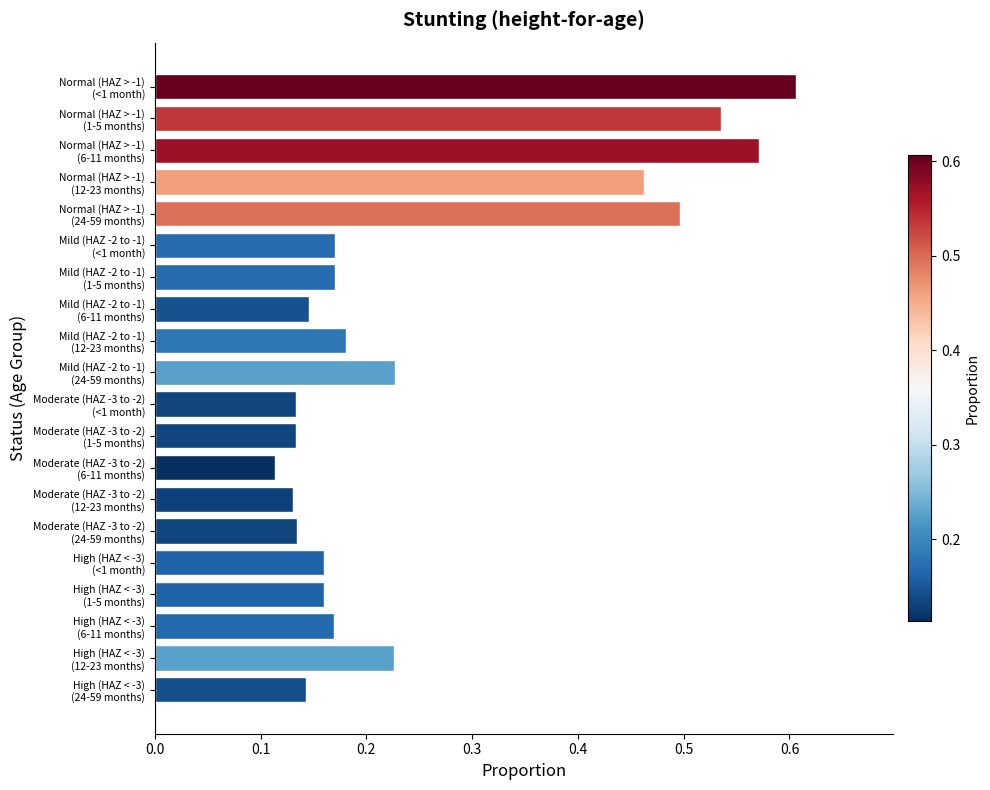

Count the number of categories in the chart.

20